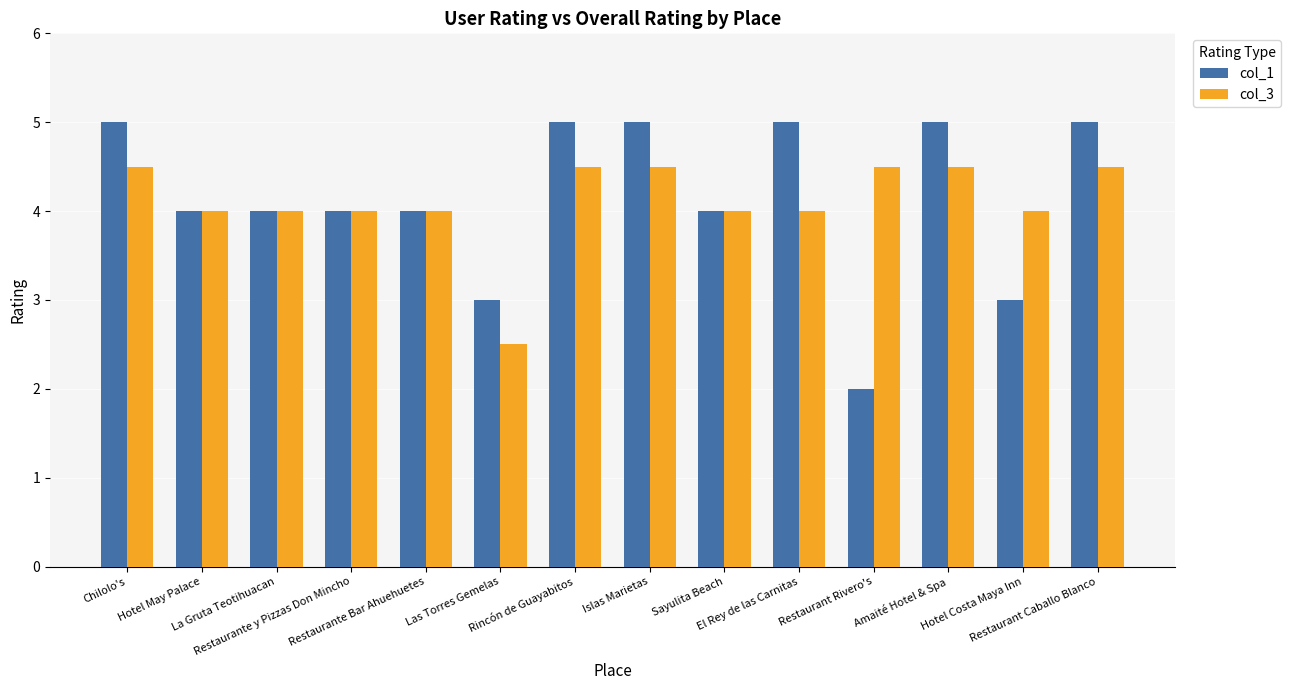

What is the difference between the col_1 values at Chilolo's and Restaurant Rivero's?

3.0